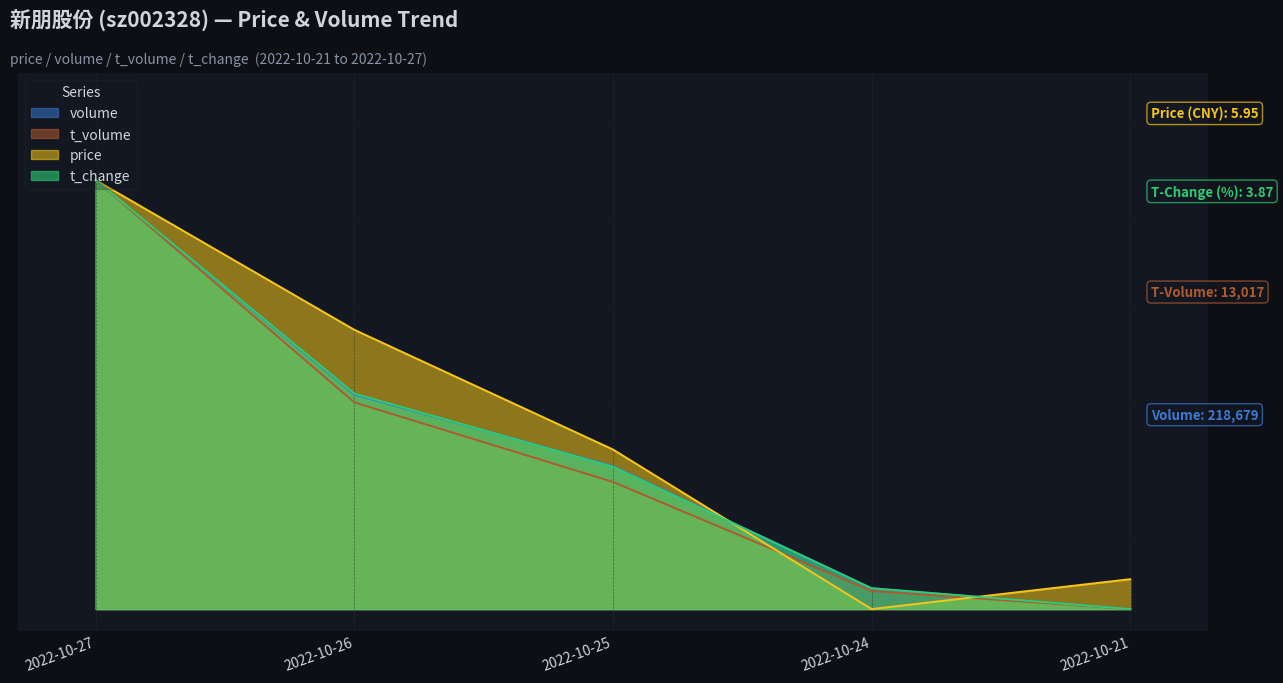

What is the difference between the t_change values at 2022-10-26 and 2022-10-24?

0.5